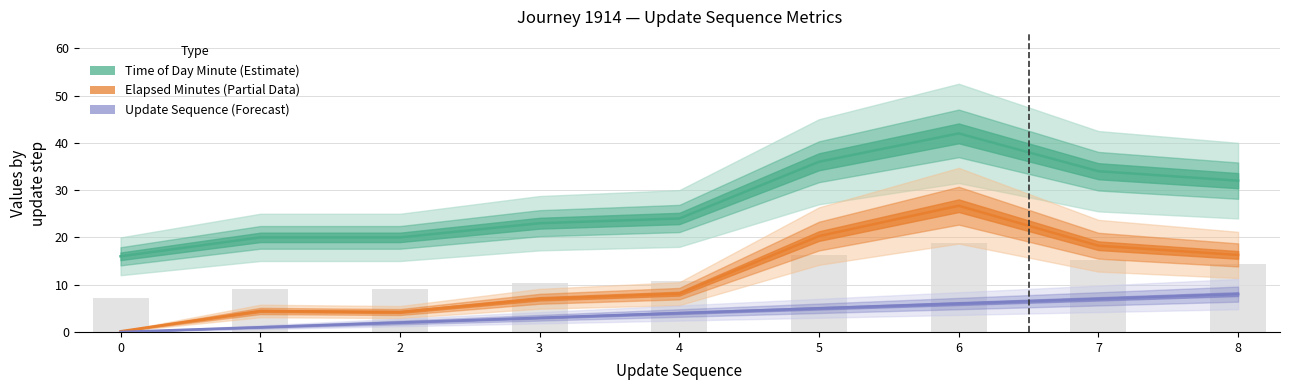

How many positive values does the update_sequence series have?

8